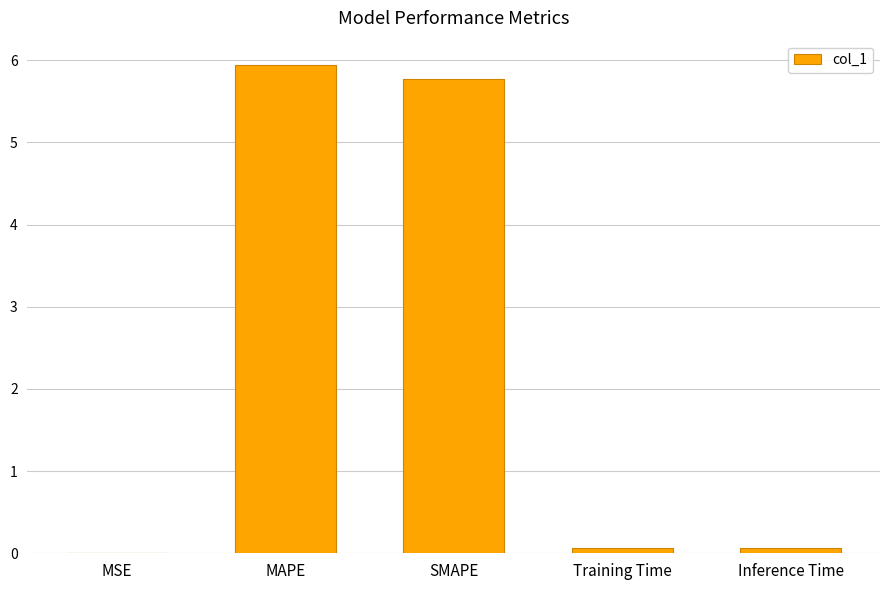

What is the change in value from MSE to MAPE?

+5.9